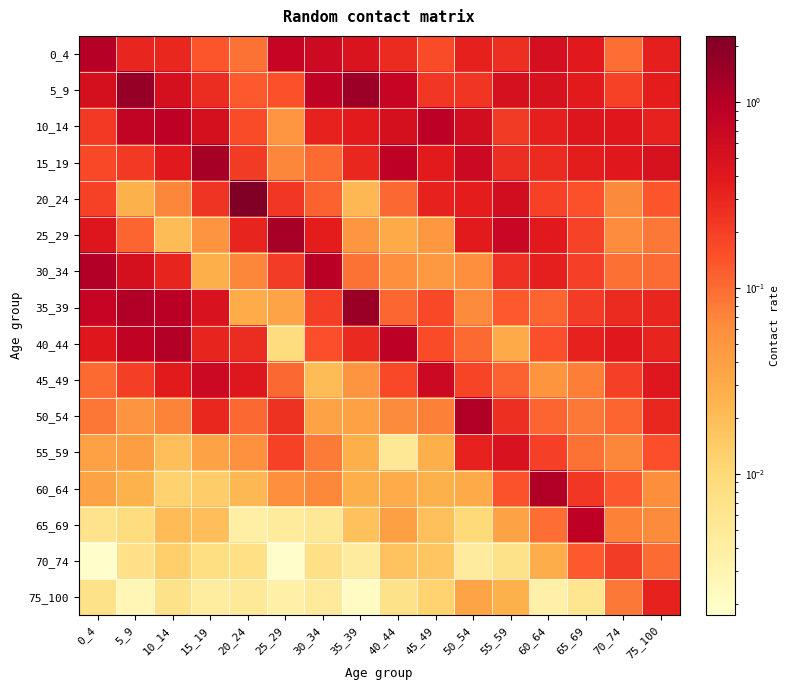

What is the spread (max minus min) of values at 15_19?

1.3